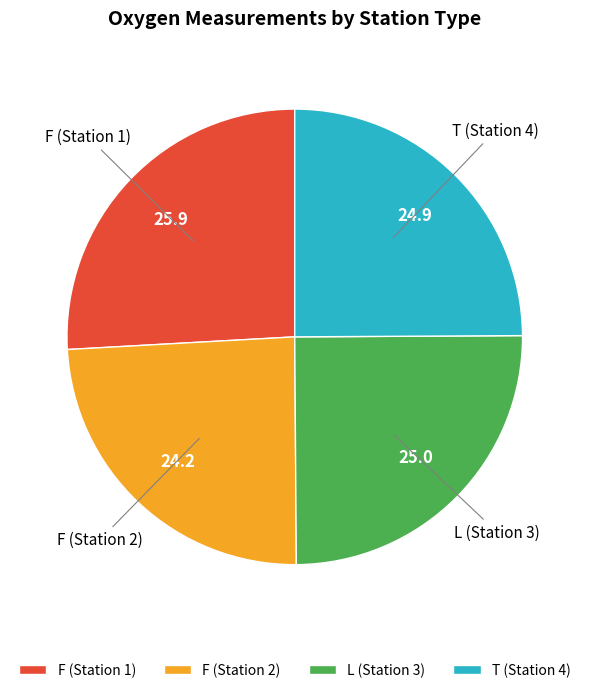

Which slice is the largest?

F (Station 1)